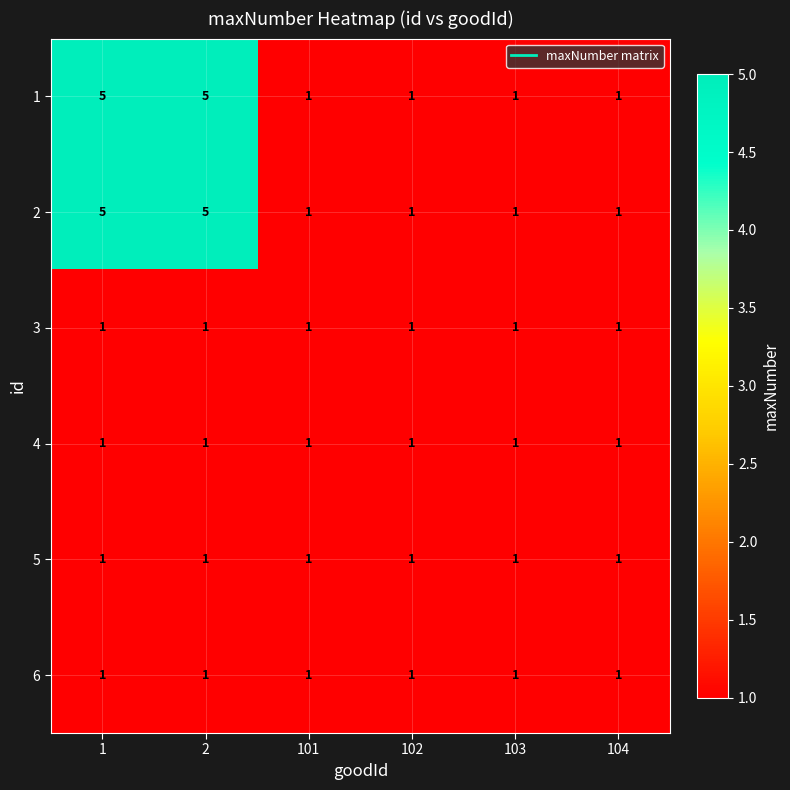

The value of 4 at 101 is 2. True or false?

False